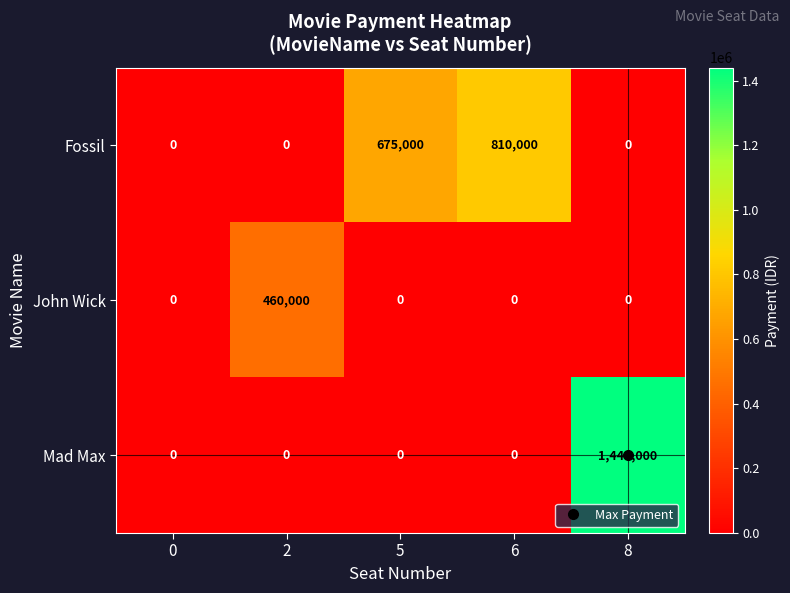

What is the difference between the maximum and minimum values in the Fossil series?

810000